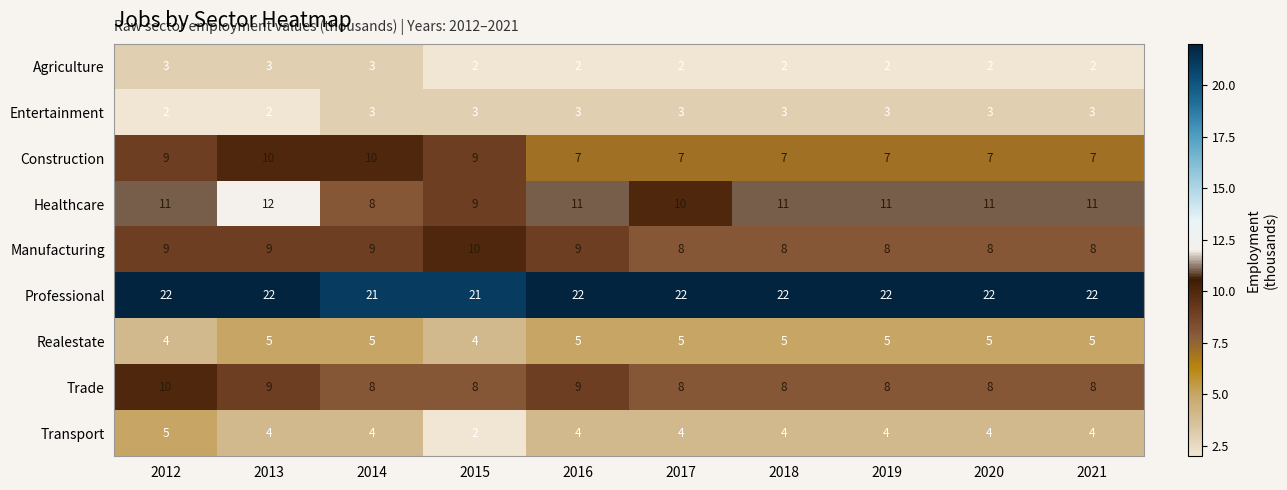

Read the Manufacturing value at 2016.

9